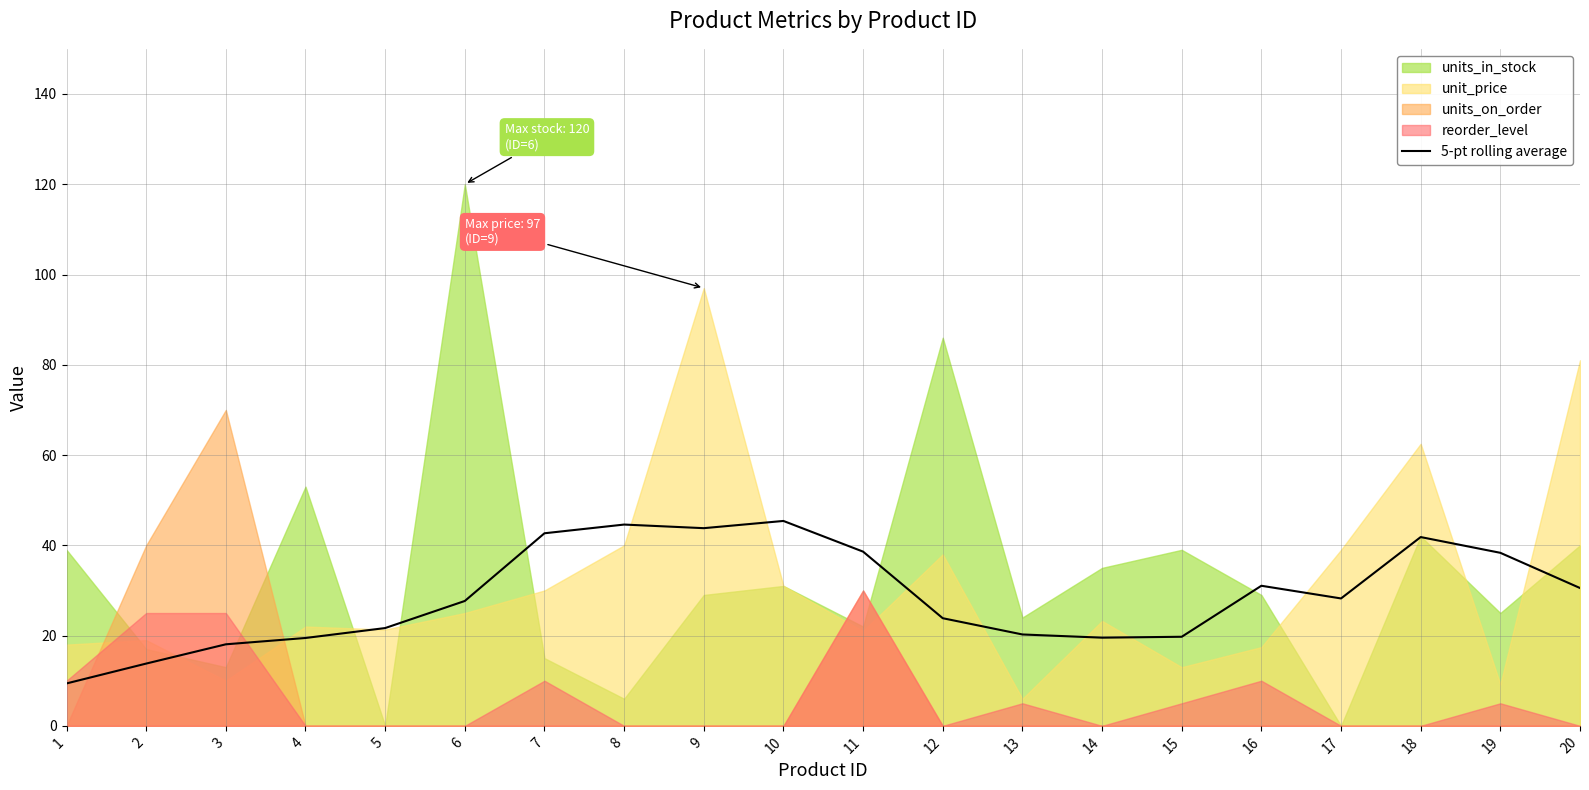

Rank the categories by value from lowest to highest.

1, 2, 3, 4, 14, 15, 13, 5, 12, 6, 17, 20, 16, 19, 11, 18, 7, 9, 8, 10